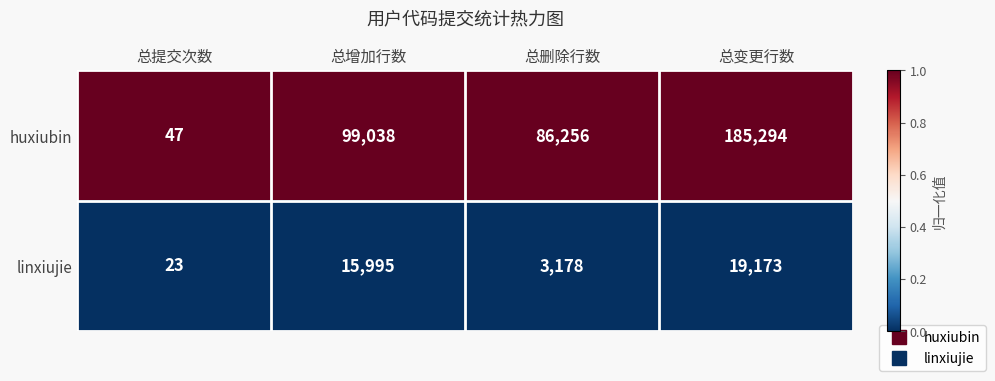

Reading left to right, transcribe all the data shown in this chart.

huxiubin: 47	99038	86256	185294
linxiujie: 23	15995	3178	19173